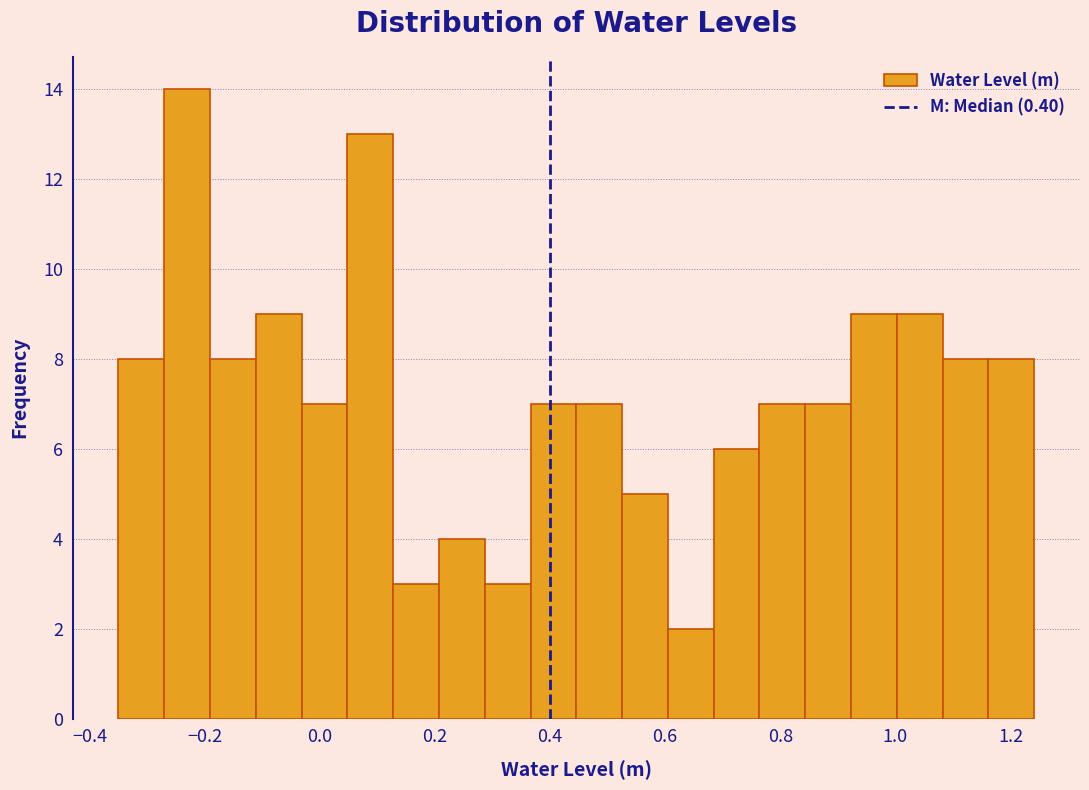

Around what value on the x-axis is the tallest bar? Give the approximate position of its centre, as read against the axis.

-0.24